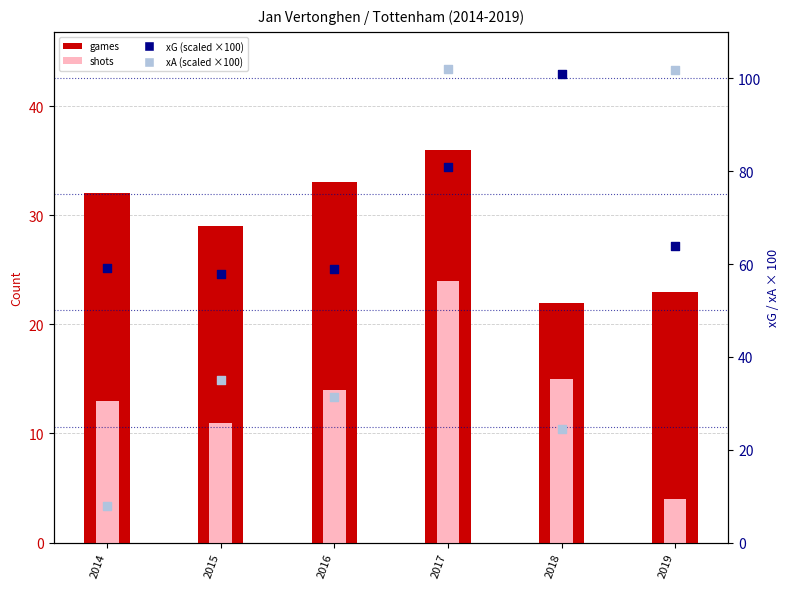

Which series reaches the maximum Y coordinate?

xA (scaled)